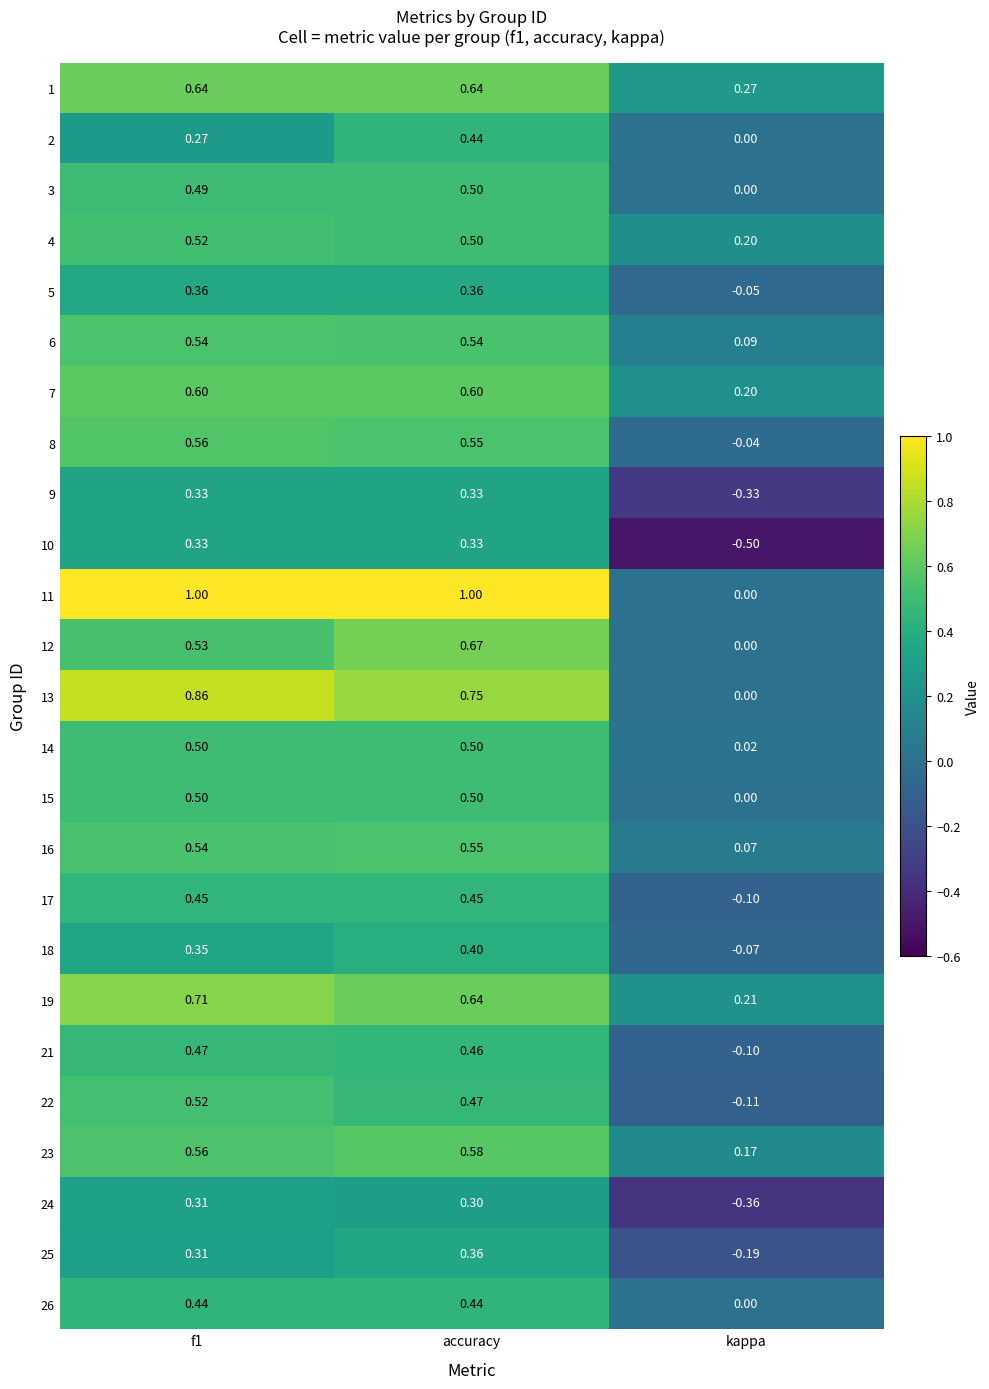

At which label is 2 closest to 0?

kappa